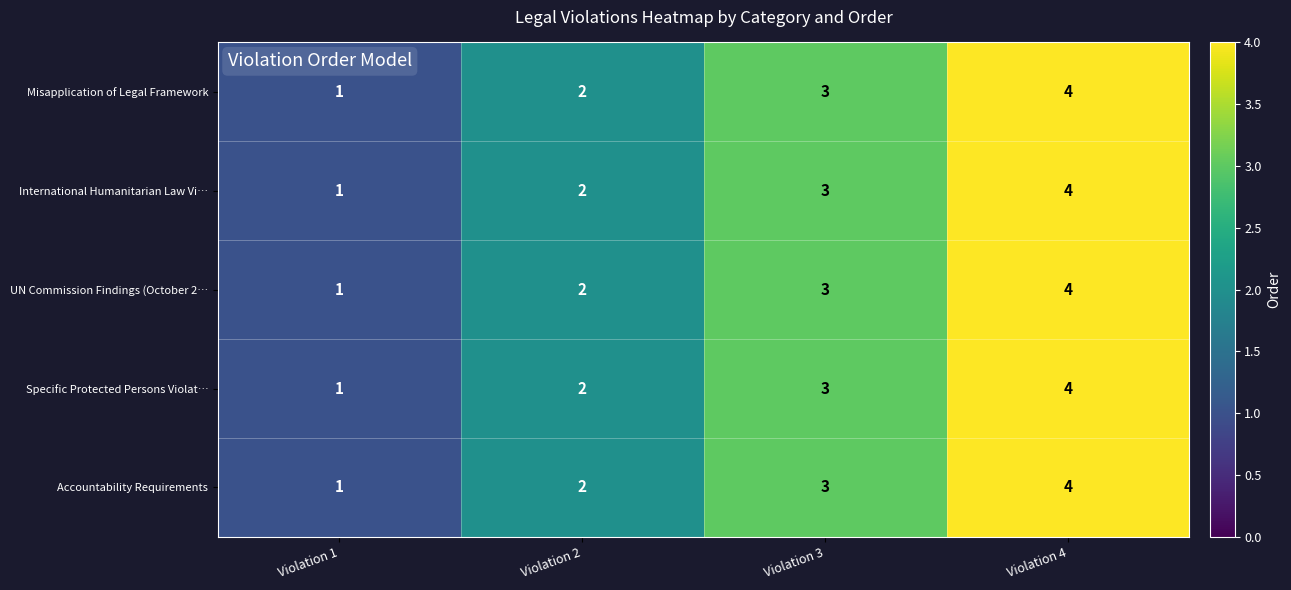

Which label corresponds to the largest value in the chart?

Violation 4